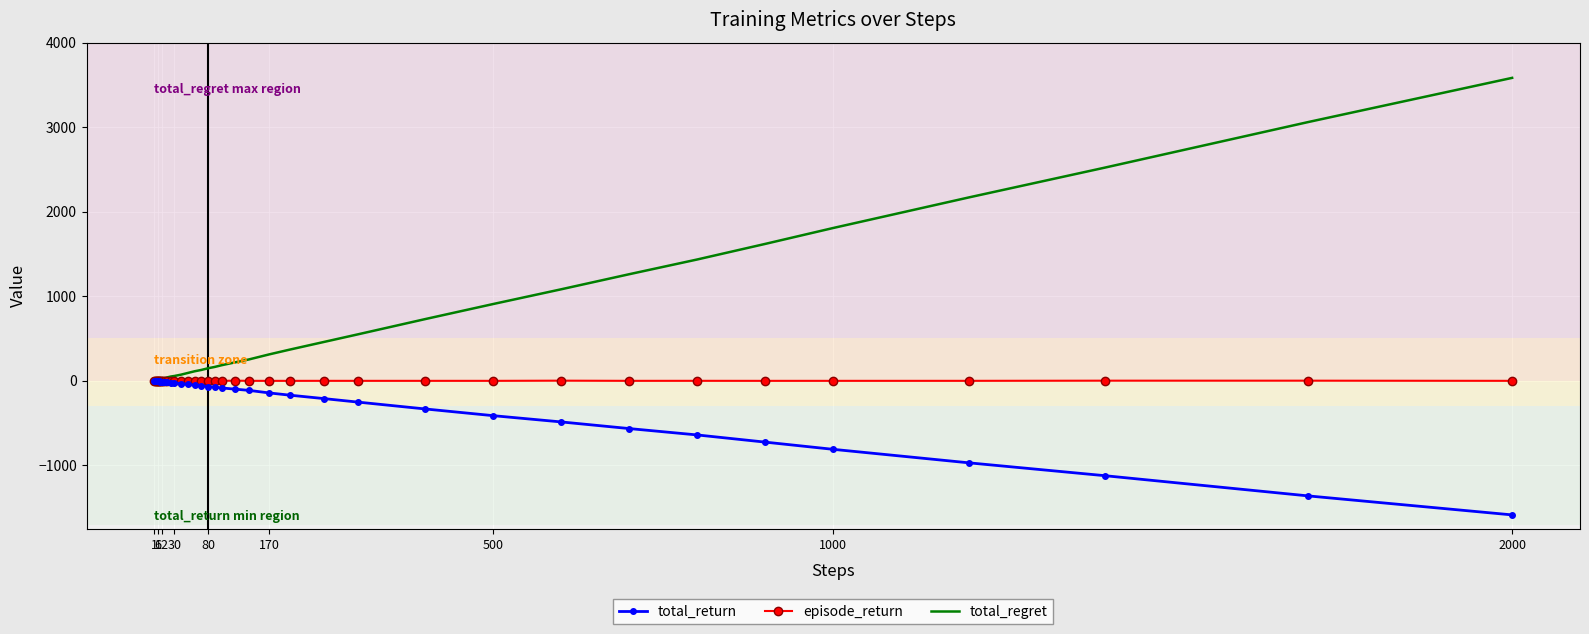

Which series has the largest total across all categories?

total_regret